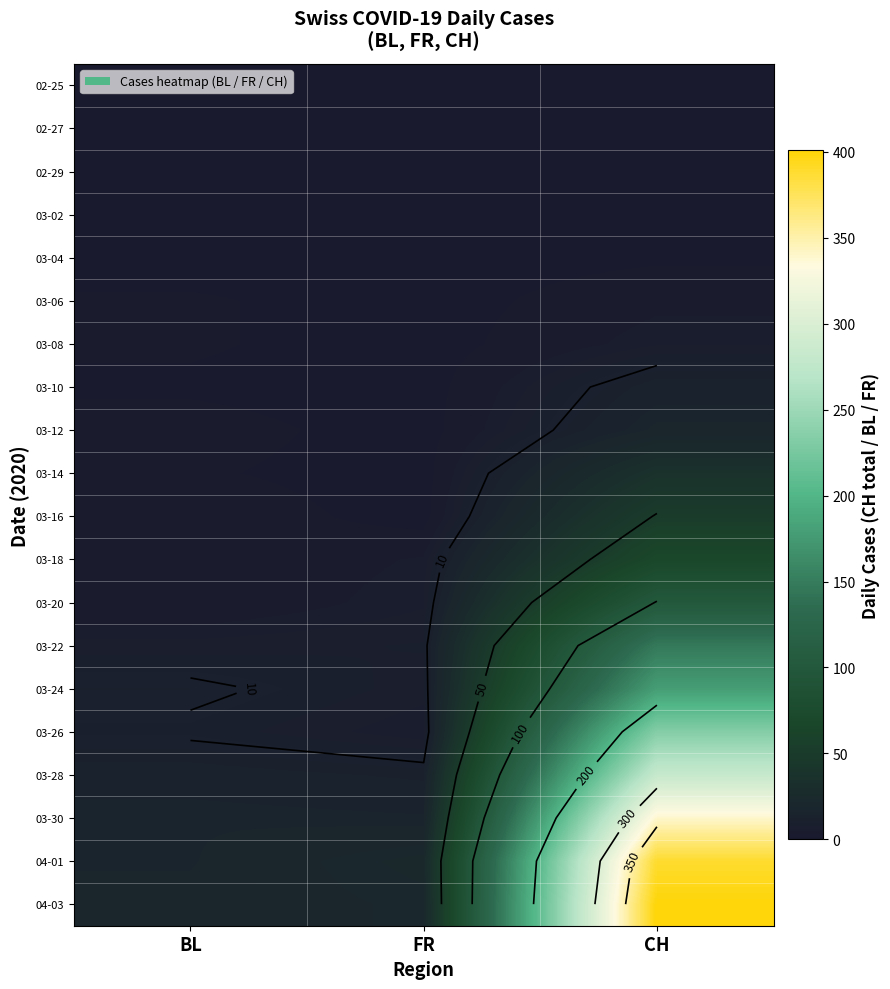

Which category has the lowest value in the 03-18 series?

BL